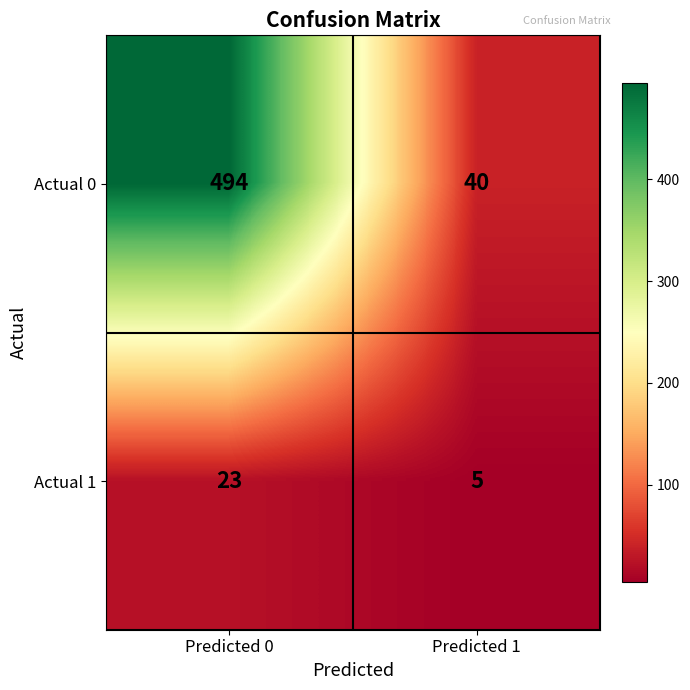

What is the greatest value displayed?

494